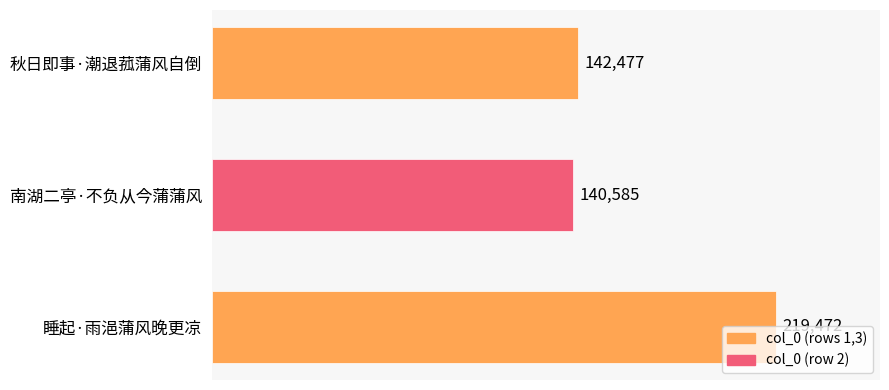

The value at 秋日即事·潮退菰蒲风自倒 is 142477. True or false?

True